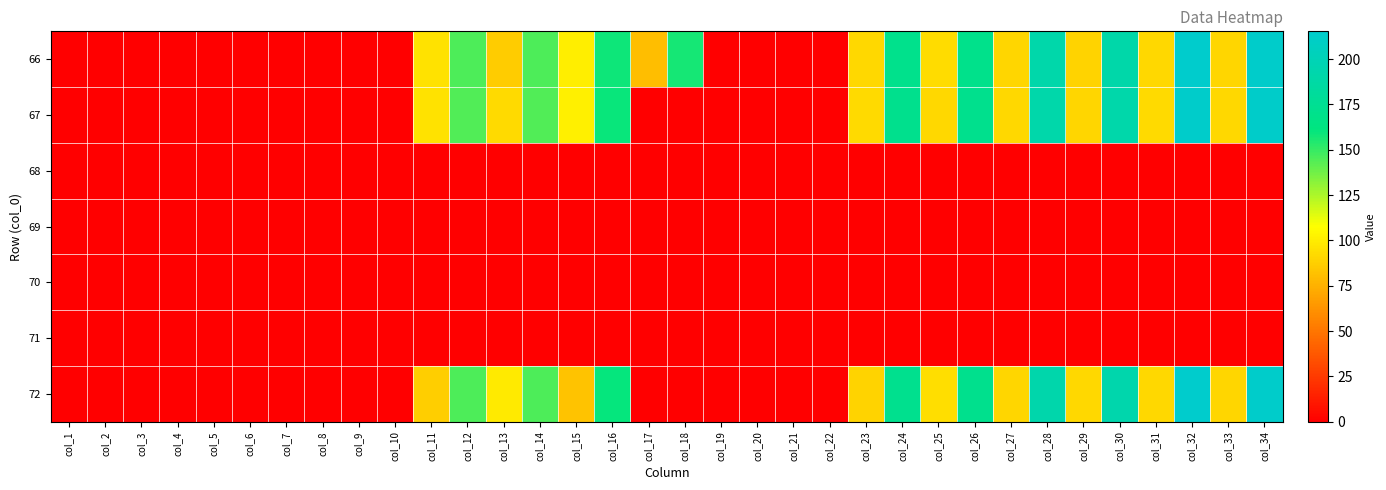

Which has a higher value, col_11 or col_19?

col_11